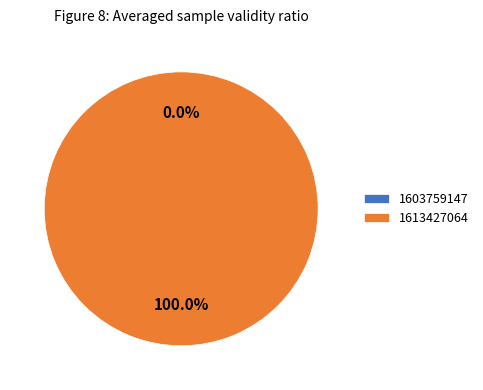

Count the number of slices in the pie.

2